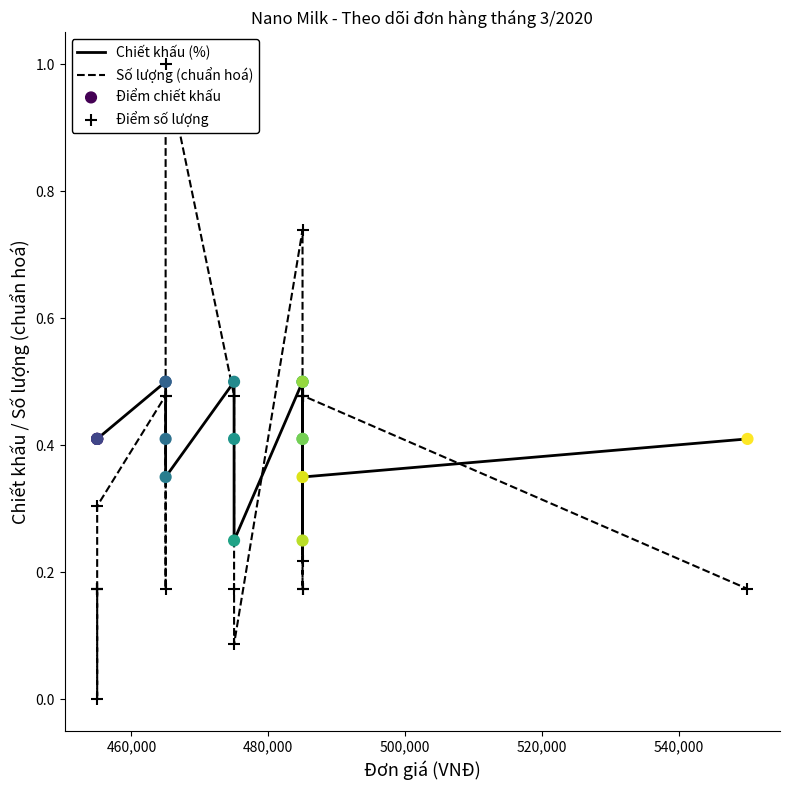

Which series reaches the minimum Y coordinate?

Số lượng (chuẩn hoá)